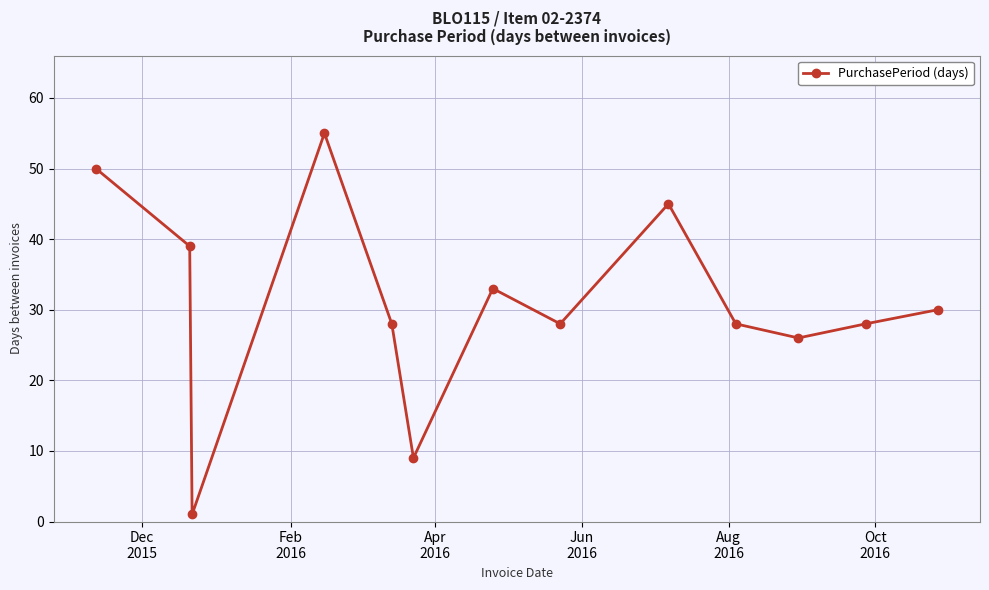

What is the difference between the second highest and minimum values?

49